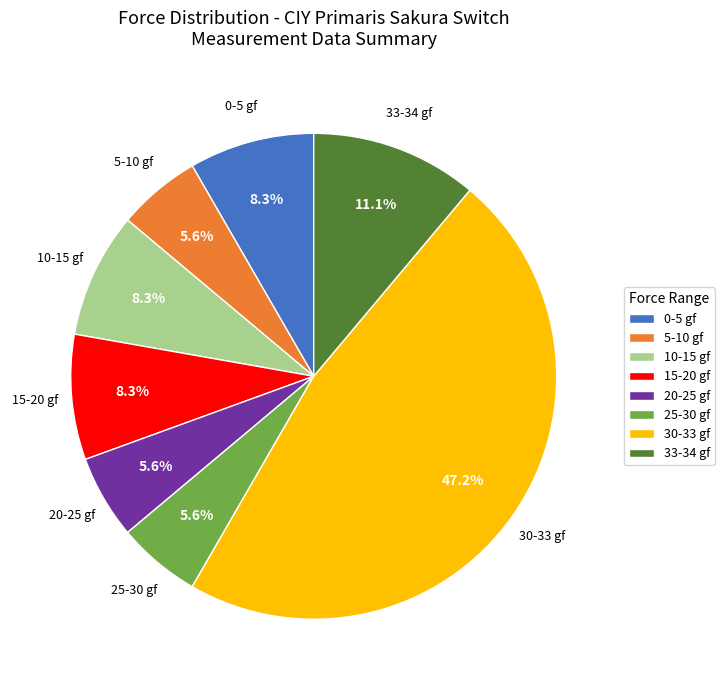

To the nearest percent, what is the difference between the largest and smallest slice percentages?

42%